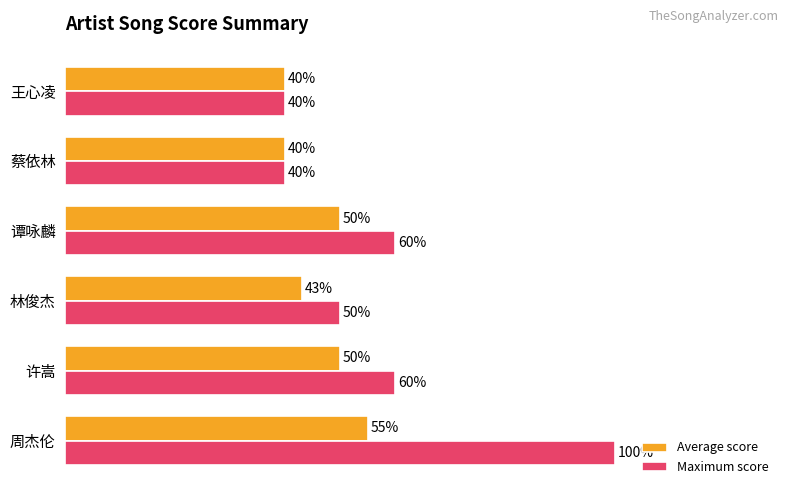

Which label corresponds to the largest value in the chart?

周杰伦